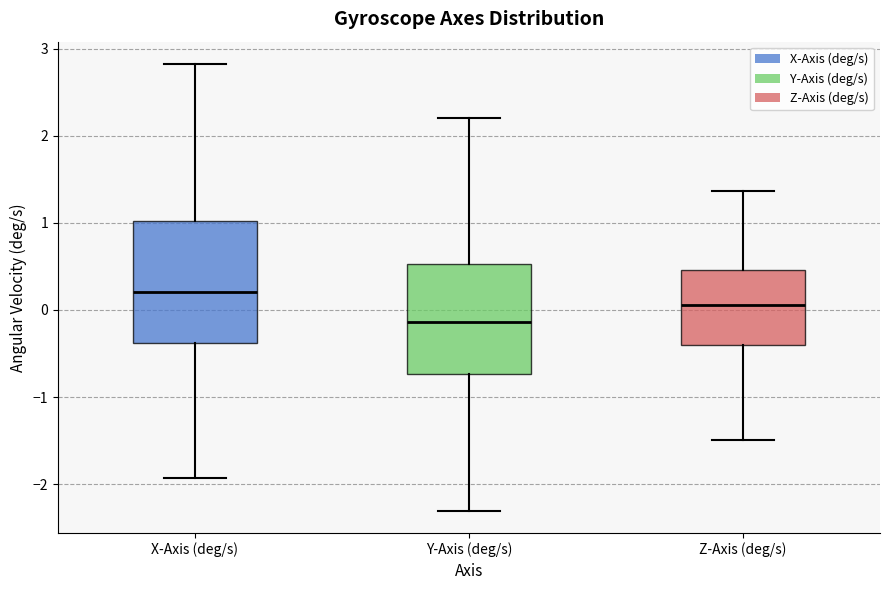

Reading left to right, read every box against the y-axis: the position of its median line, the range the box covers, and the ends of its whiskers. The values are not printed on the chart, so give them approximately, as read against the axis.

X-Axis (deg/s): median 0.2, box -0.4 to 1.0, whiskers -1.9 to 2.8
Y-Axis (deg/s): median -0.1, box -0.7 to 0.5, whiskers -2.3 to 2.2
Z-Axis (deg/s): median 0.1, box -0.4 to 0.5, whiskers -1.5 to 1.4